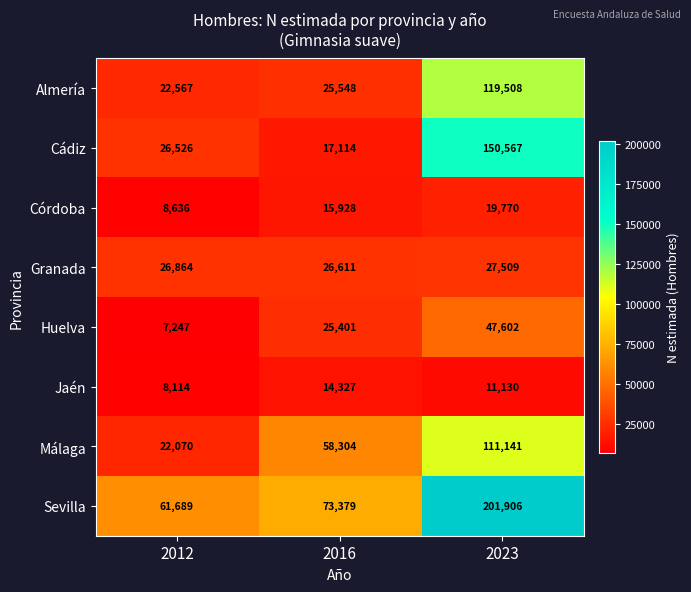

Reading left to right, extract all data points from this chart.

Almería: 22567	25548	119508
Cádiz: 26526	17114	150567
Córdoba: 8636	15928	19770
Granada: 26864	26611	27509
Huelva: 7247	25401	47602
Jaén: 8114	14327	11130
Málaga: 22070	58304	111141
Sevilla: 61689	73379	201906